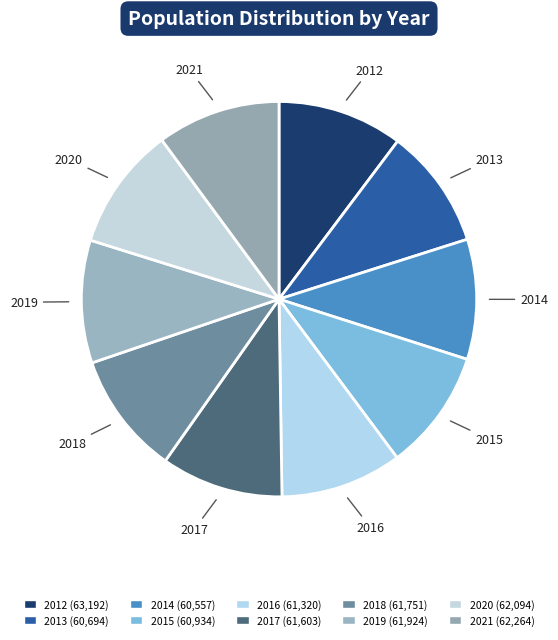

Is 2017 the majority of the pie?

No